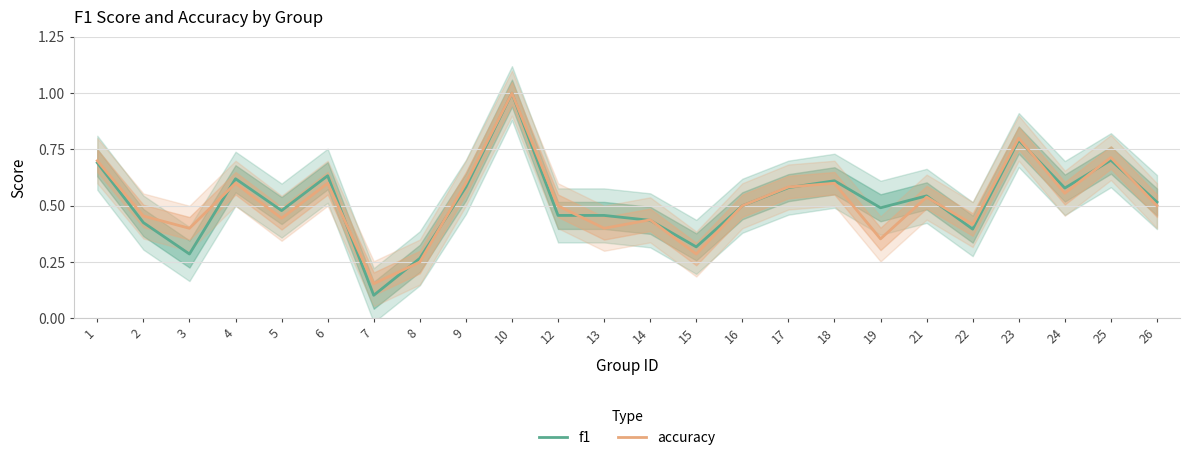

What is the smallest value displayed?

0.1